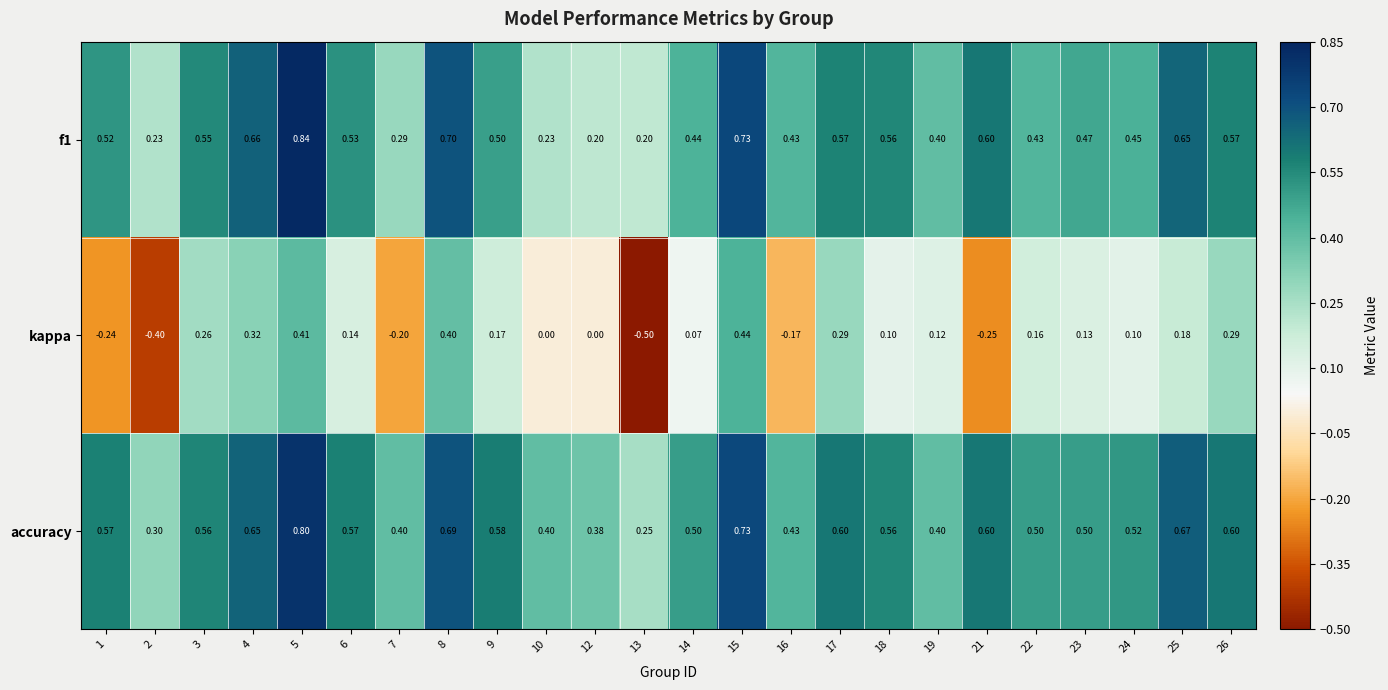

Which series changed the most between 4 and 16?

kappa